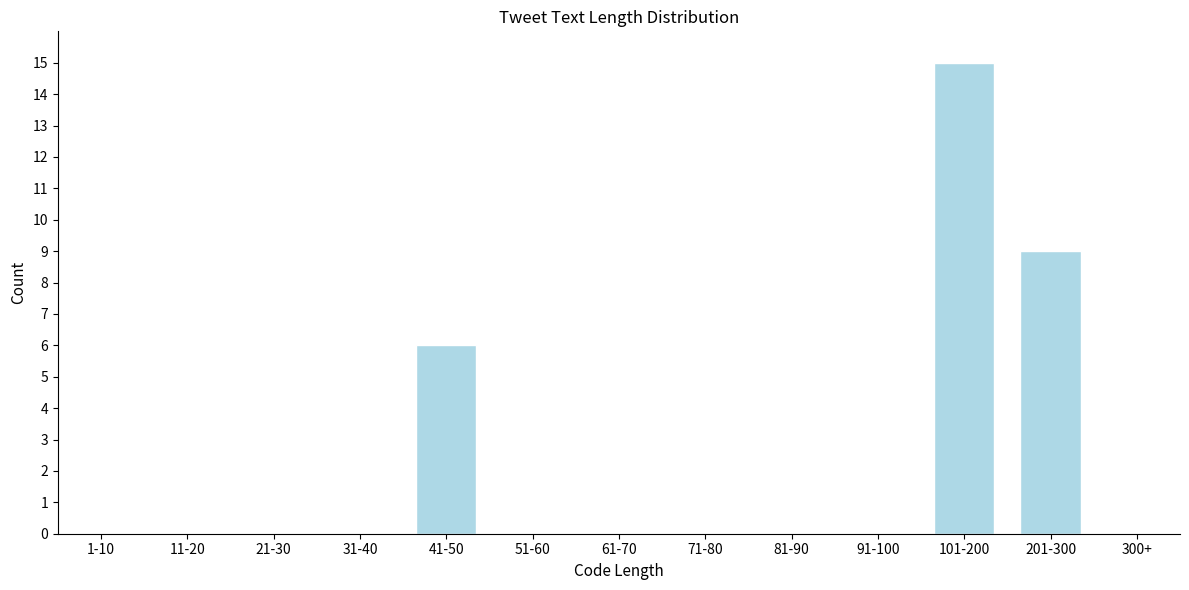

Reading left to right, extract all data points from this chart.

1-10=0	11-20=0	21-30=0	31-40=0	41-50=6	51-60=0	61-70=0	71-80=0	81-90=0	91-100=0	101-200=15	201-300=9	300+=0